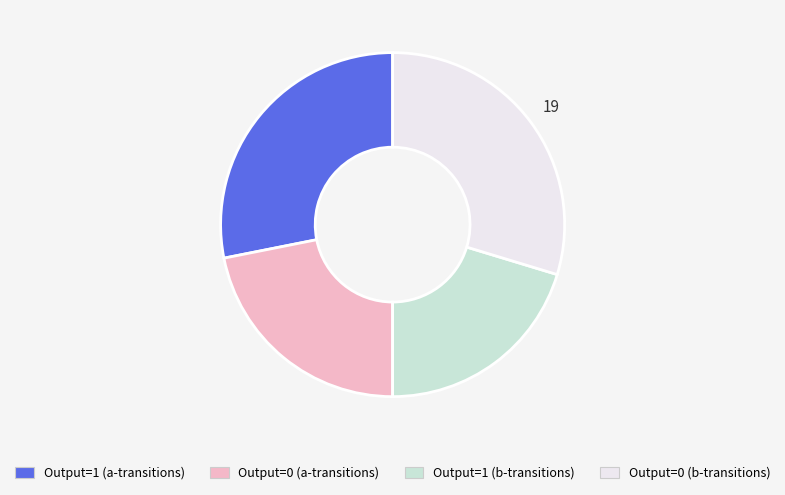

Is there any slice that represents more than half of the pie?

No